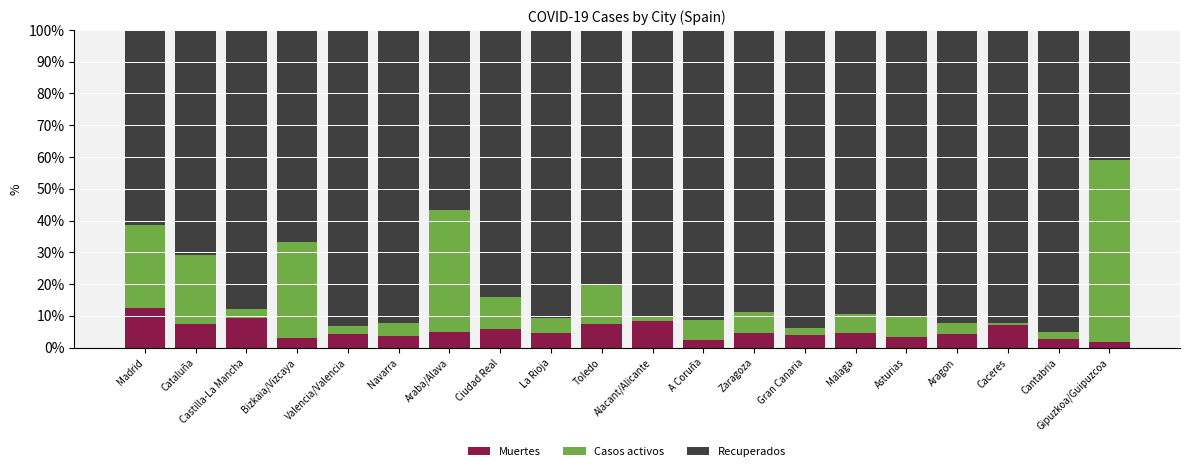

Is it true that Muertes equals 8.6 at Araba/Alava?

False